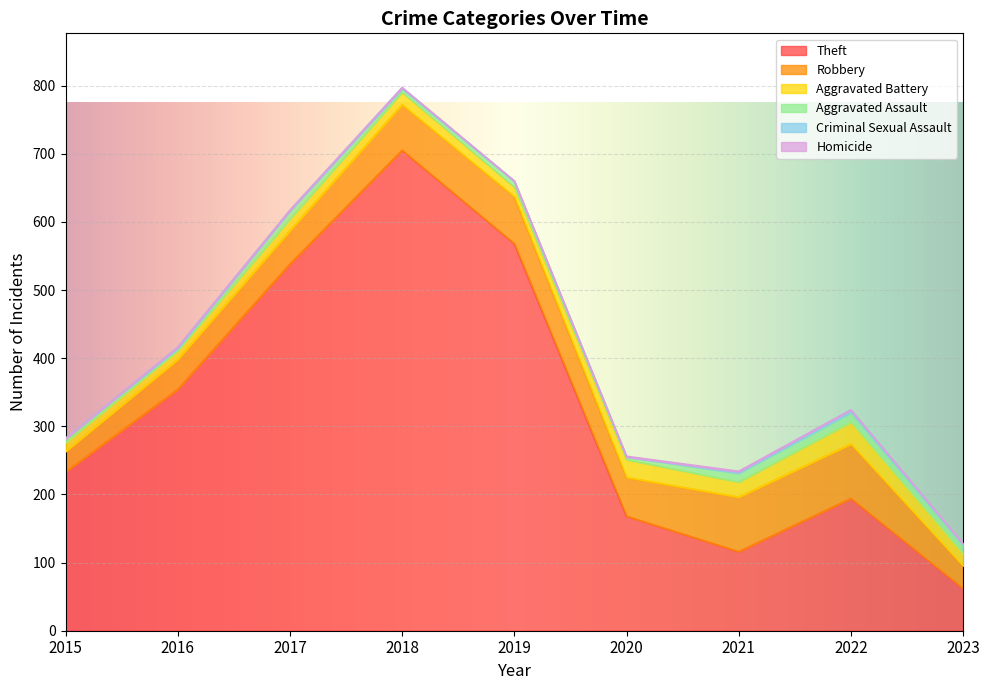

What is the difference between the Robbery values at 2018 and 2020?

10